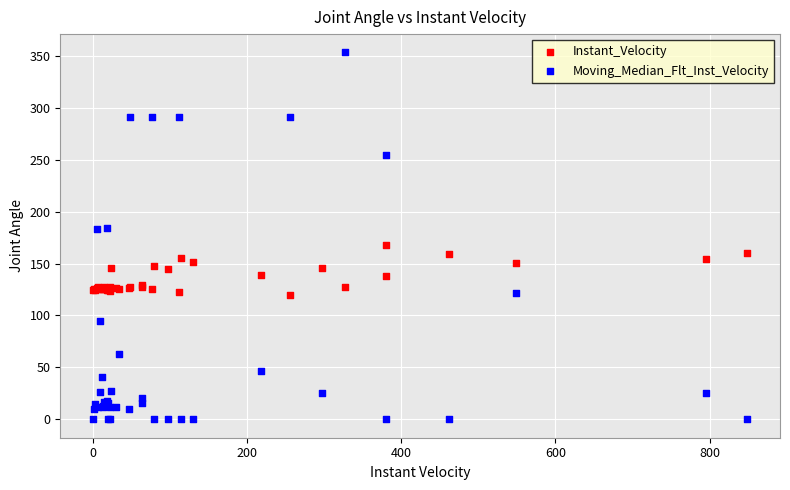

Which series contains the highest Y value?

Moving_Median_Flt_Inst_Velocity